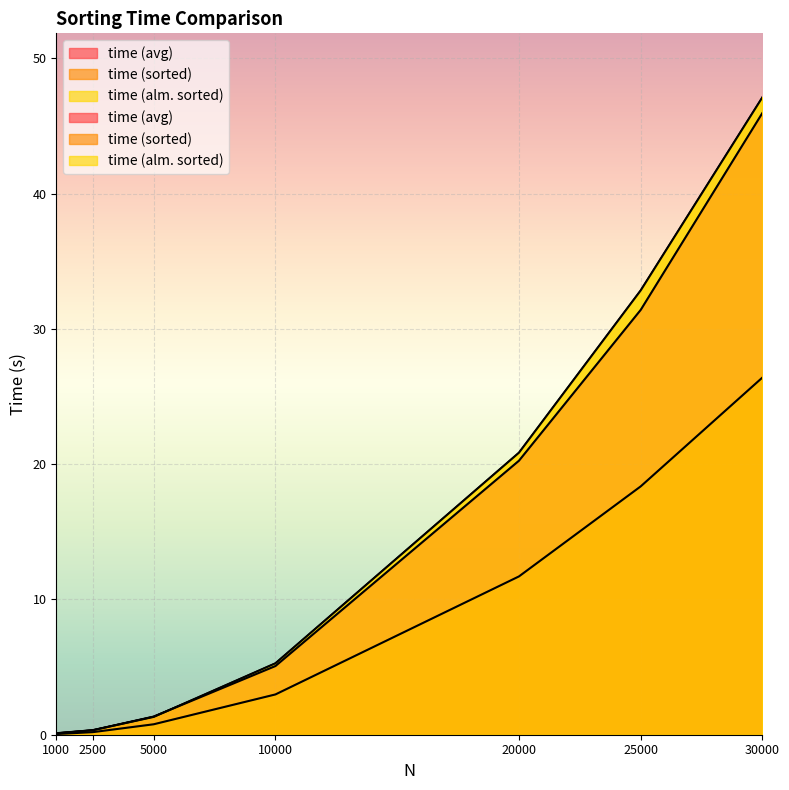

What is the spread (max minus min) of values at 20000?

9.1